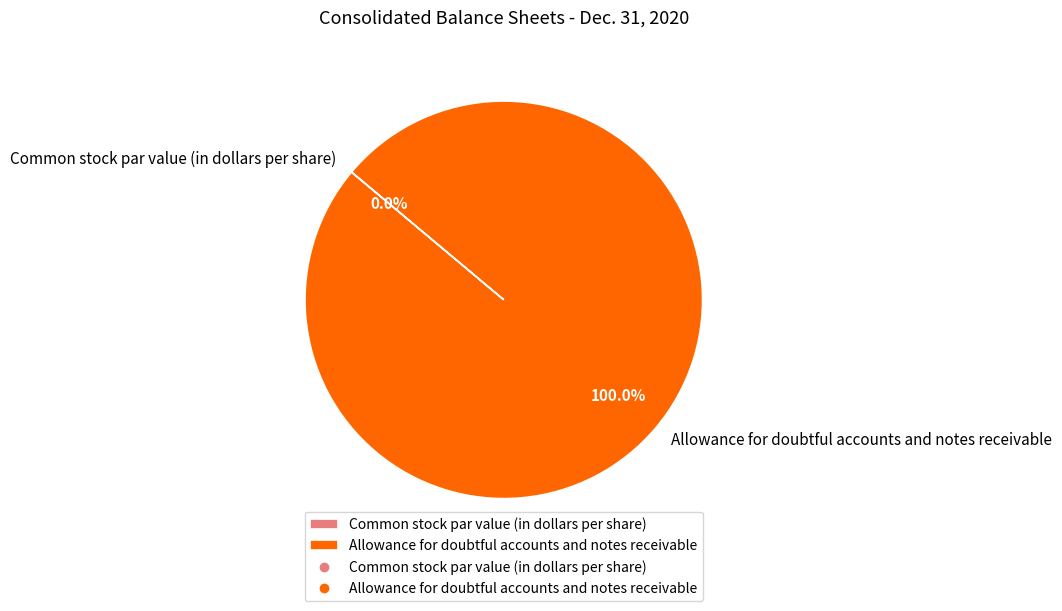

Which category accounts for the majority?

Allowance for doubtful accounts and notes receivable